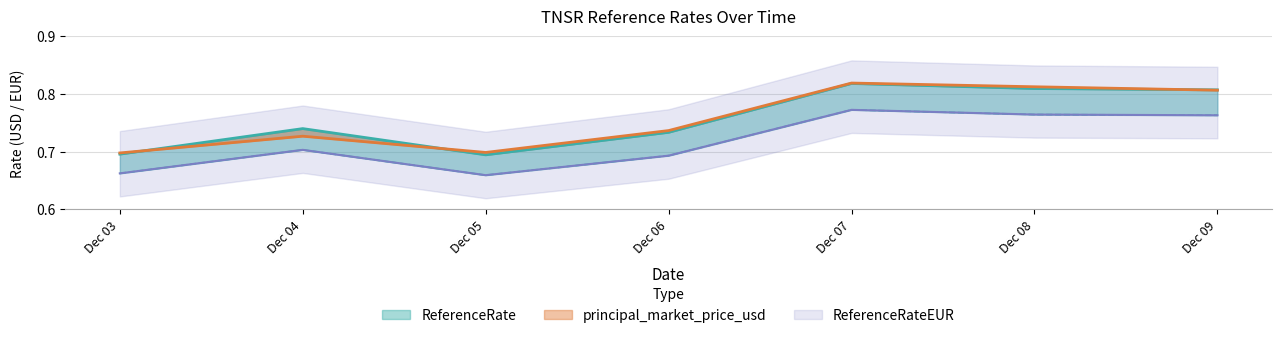

What is the value of the principal_market_price_usd point at the 3rd from the left?

0.7